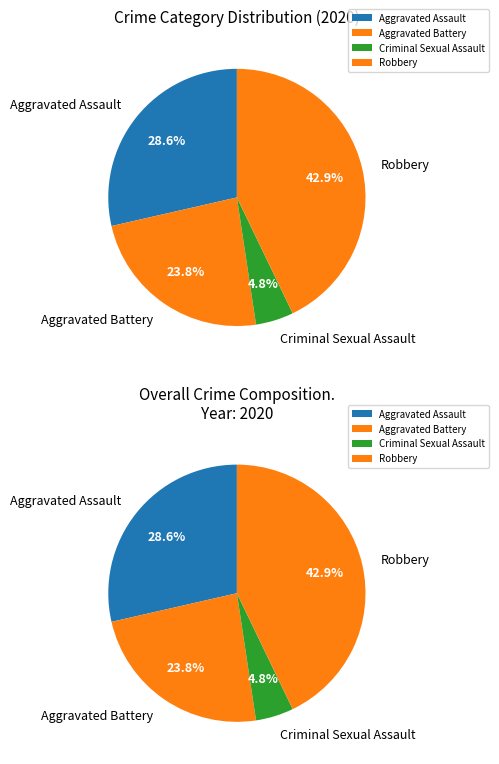

The Homicide slice represents 0% of the pie. True or false?

True